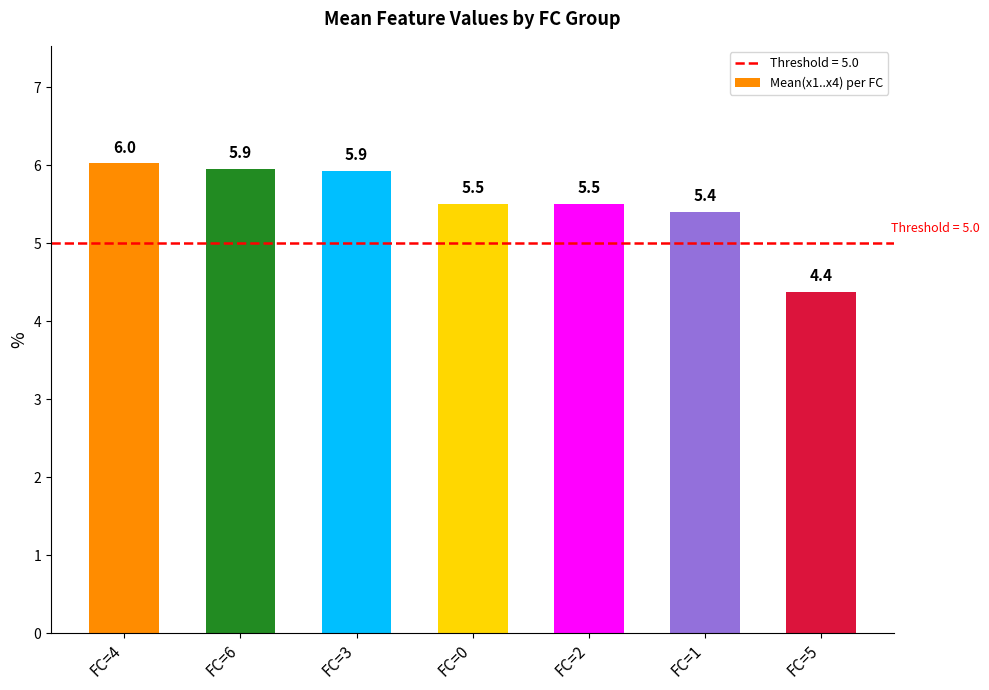

What is the approximate value at FC=1?

5.4